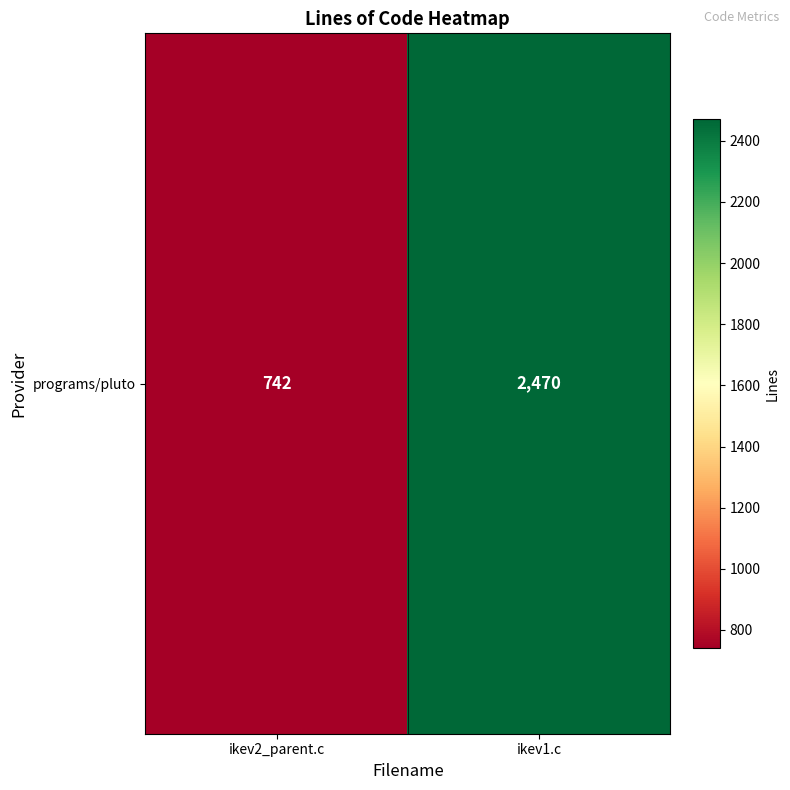

What is the average value?

1606